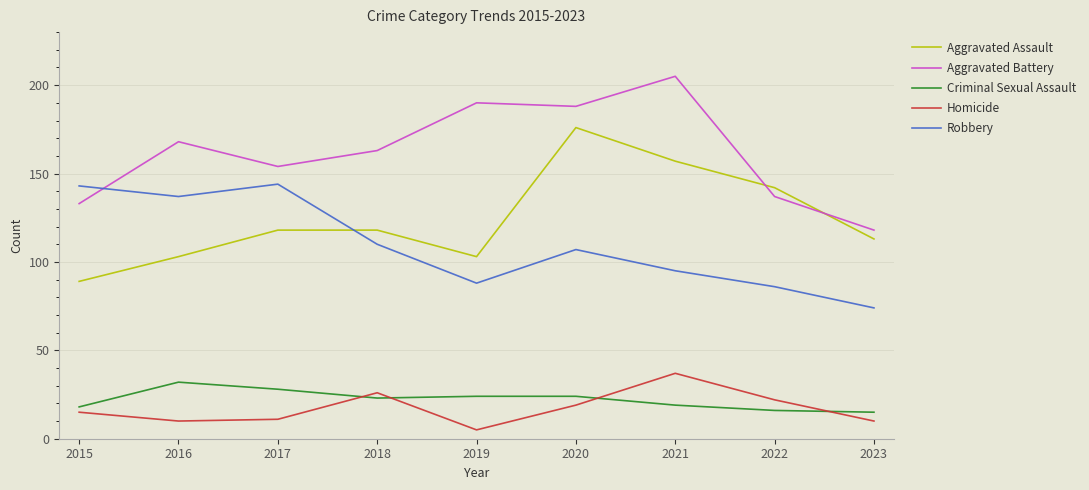

Read the Criminal Sexual Assault value at 2018.

23